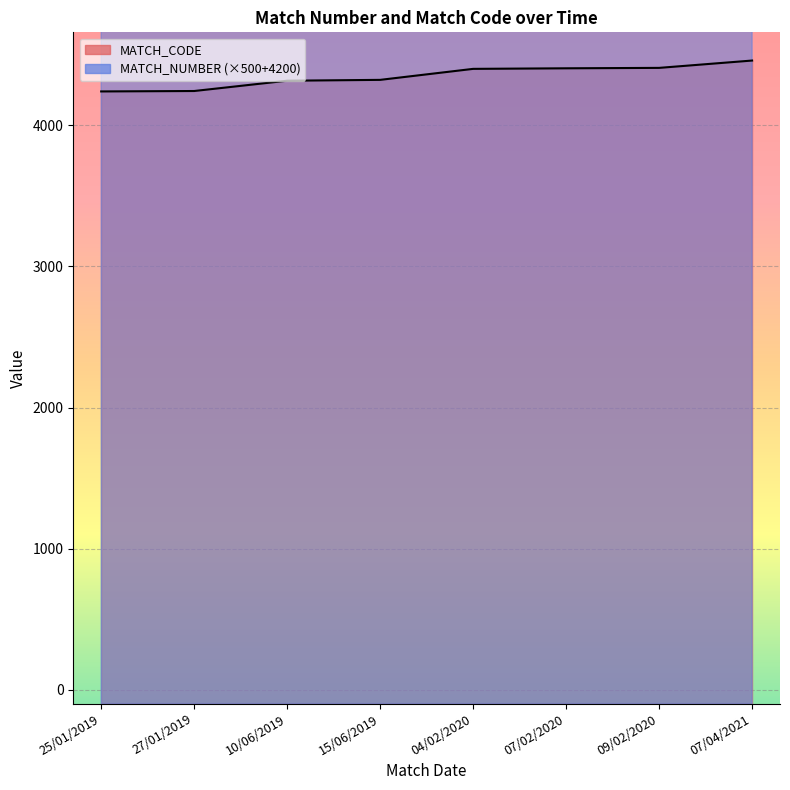

What position from the left is 07/04/2021?

8